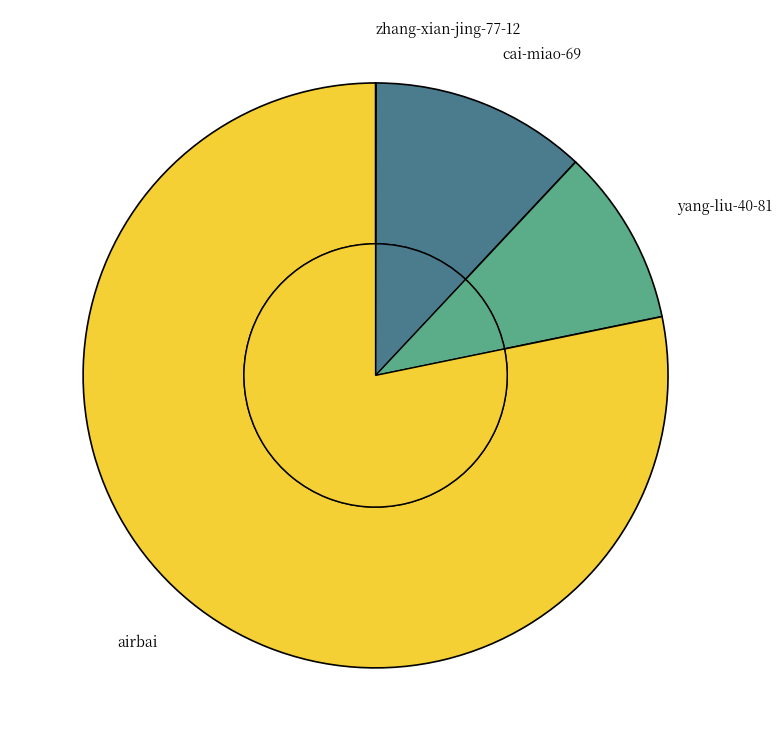

What percentage is the cai-miao-69 slice, to the nearest percent?

12%